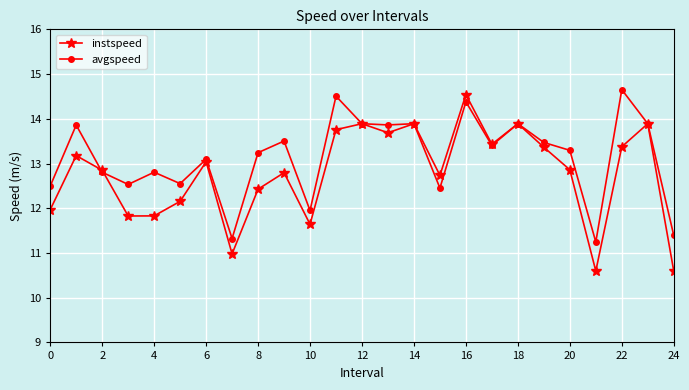

What is the value of the instspeed point at the 16th from the left?

12.7